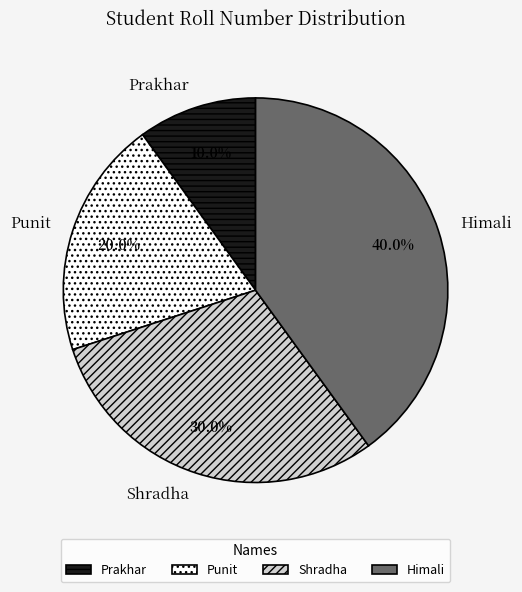

Which category has the smallest portion of the pie?

Prakhar